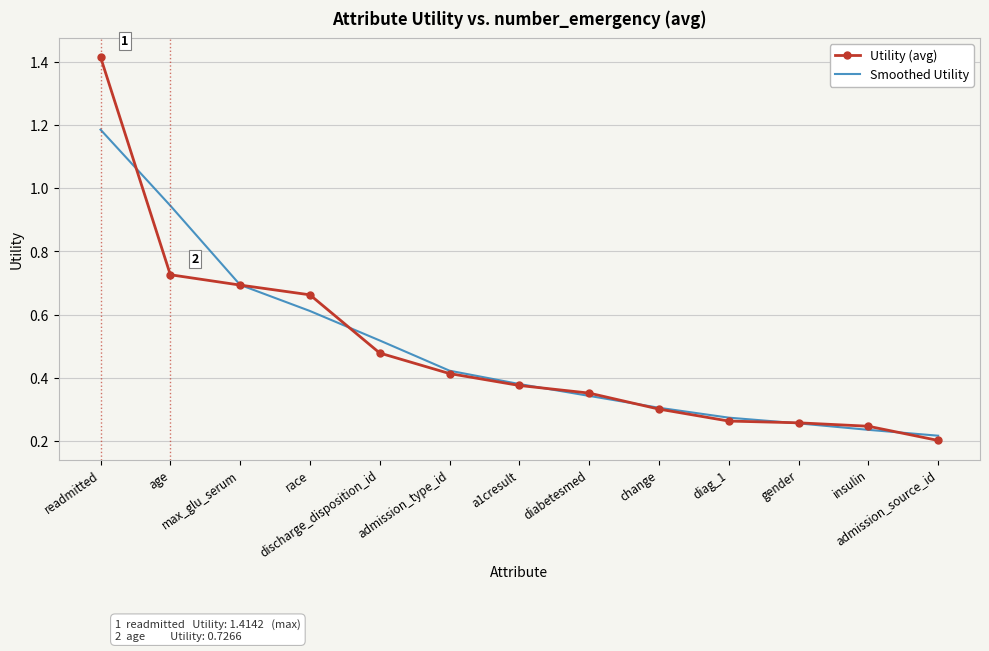

List the series in order of their peak value, highest first.

Utility (avg), Smoothed Utility